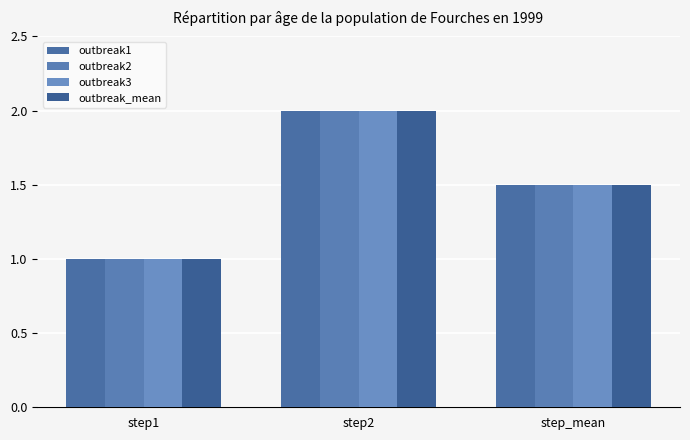

How many values in the outbreak2 series exceed 1?

2